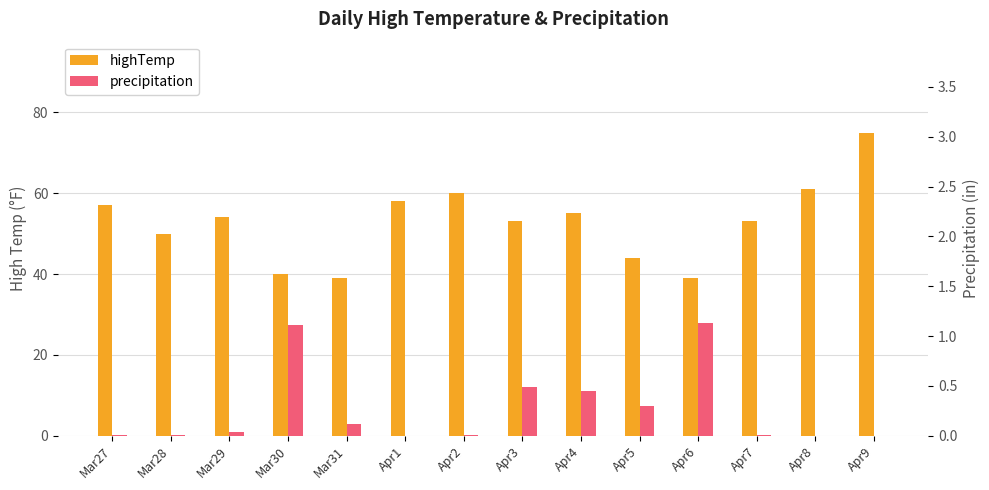

List the series in order of their overall mean, lowest first.

precipitation, highTemp